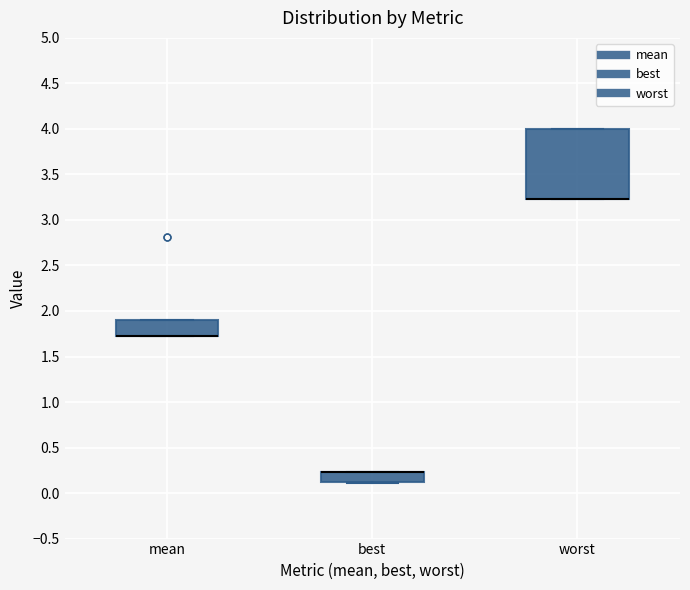

Which box is the tallest, from its lower edge to its upper edge?

worst